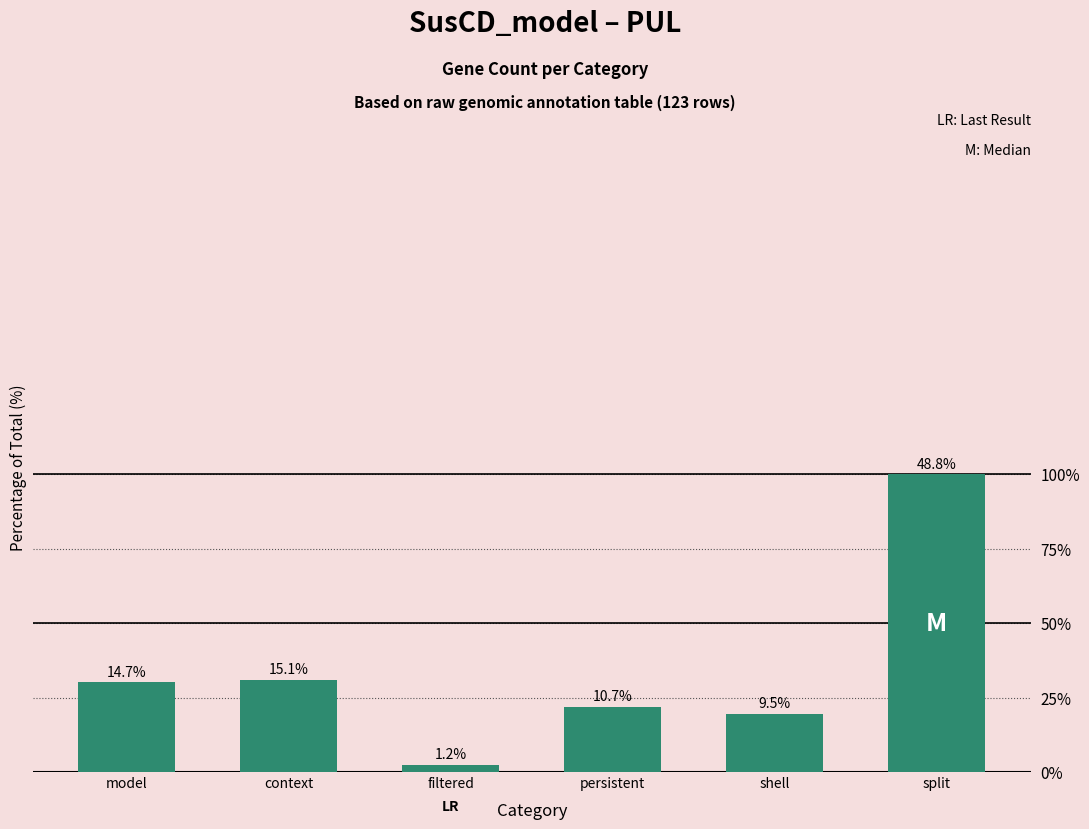

At which label is the value closest to 25?

context